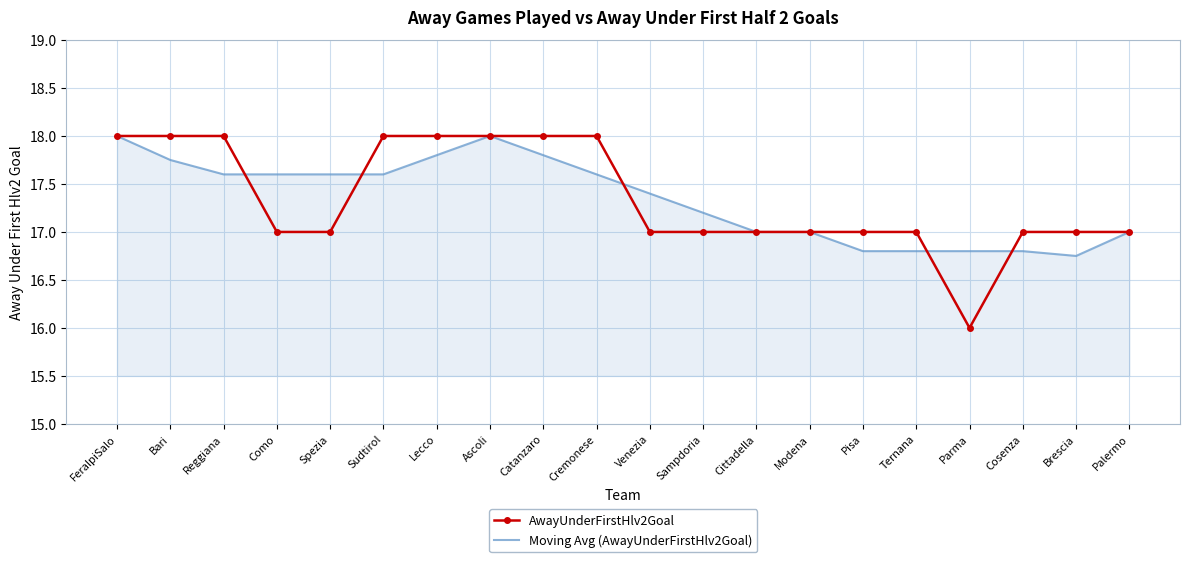

Which series has the largest range (max minus min)?

AwayUnderFirstHlv2Goal